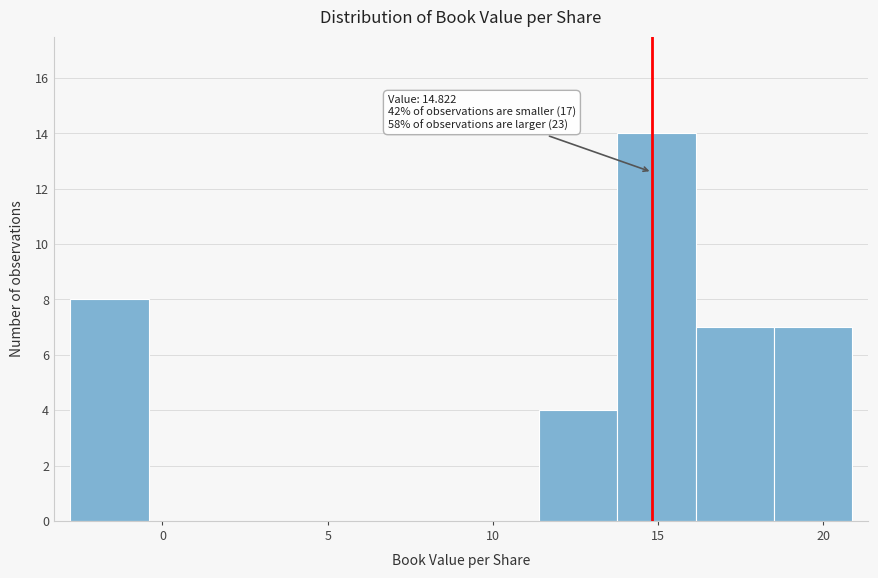

Which range on the x-axis has the tallest bar?

14.0 to 16.0